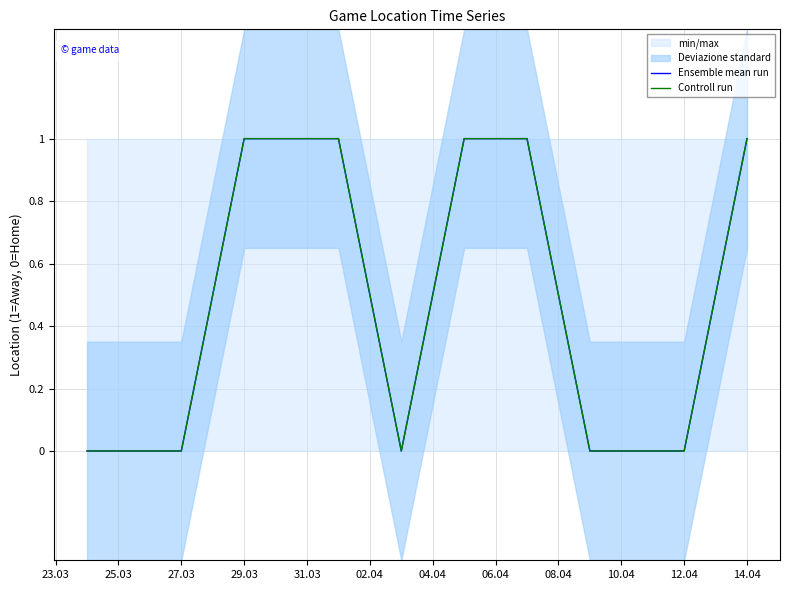

At which category does the chart reach its peak across all series?

29.03